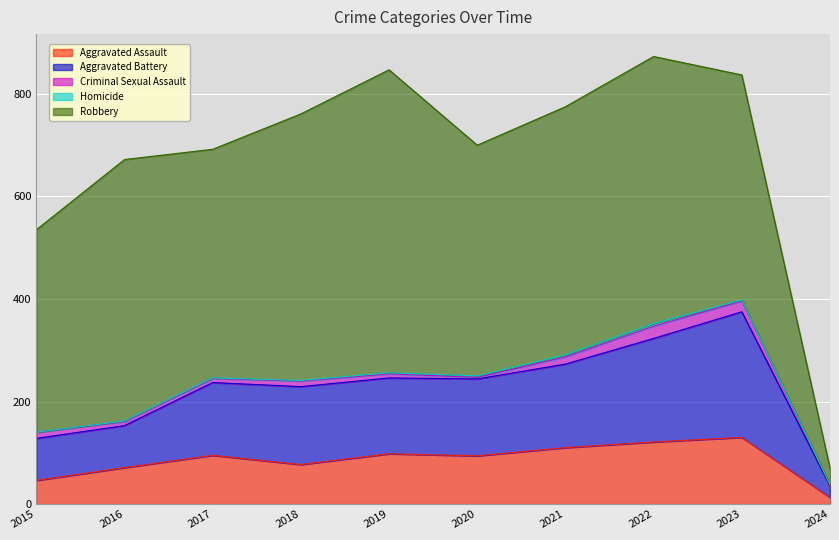

At 2020, list the series in order from smallest to largest.

Criminal Sexual Assault, Homicide, Aggravated Assault, Aggravated Battery, Robbery